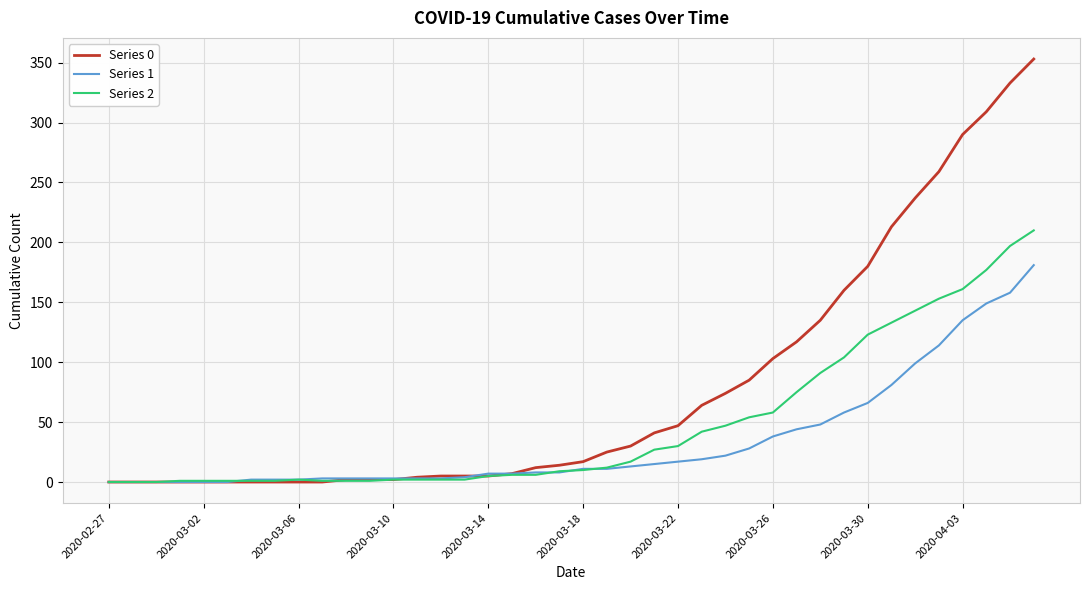

Which series has the largest total across all categories?

Series 0